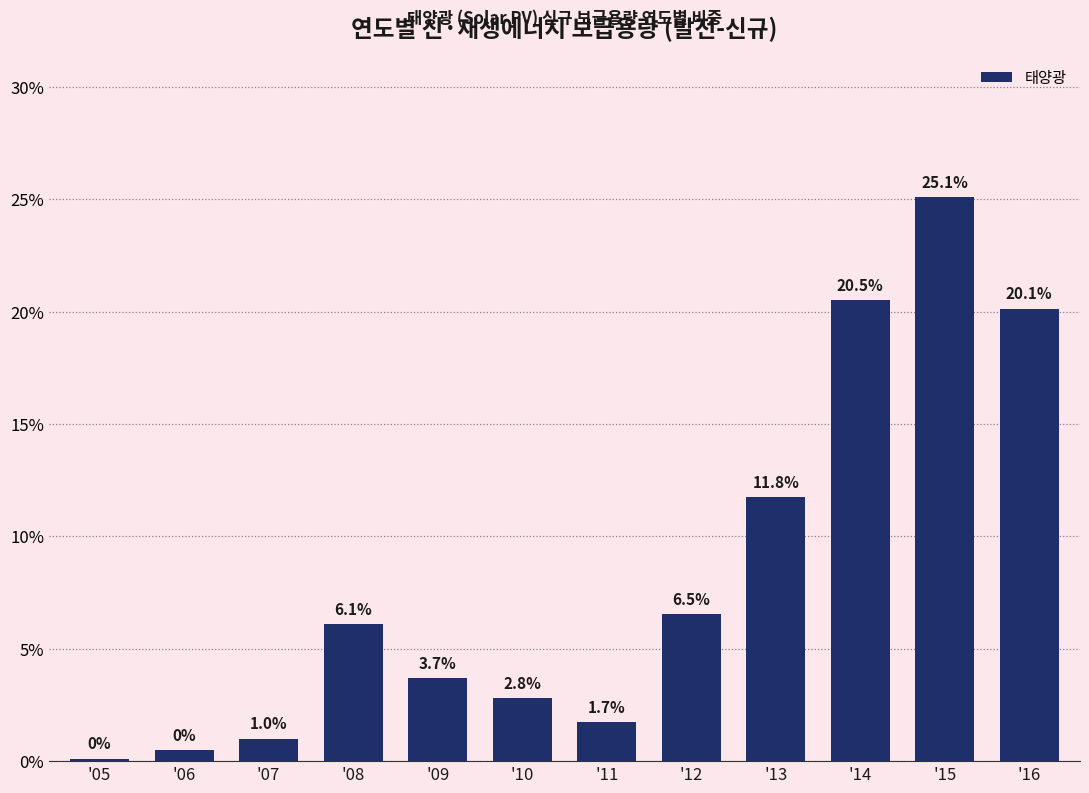

Where is the data nearest to the value 12?

'13